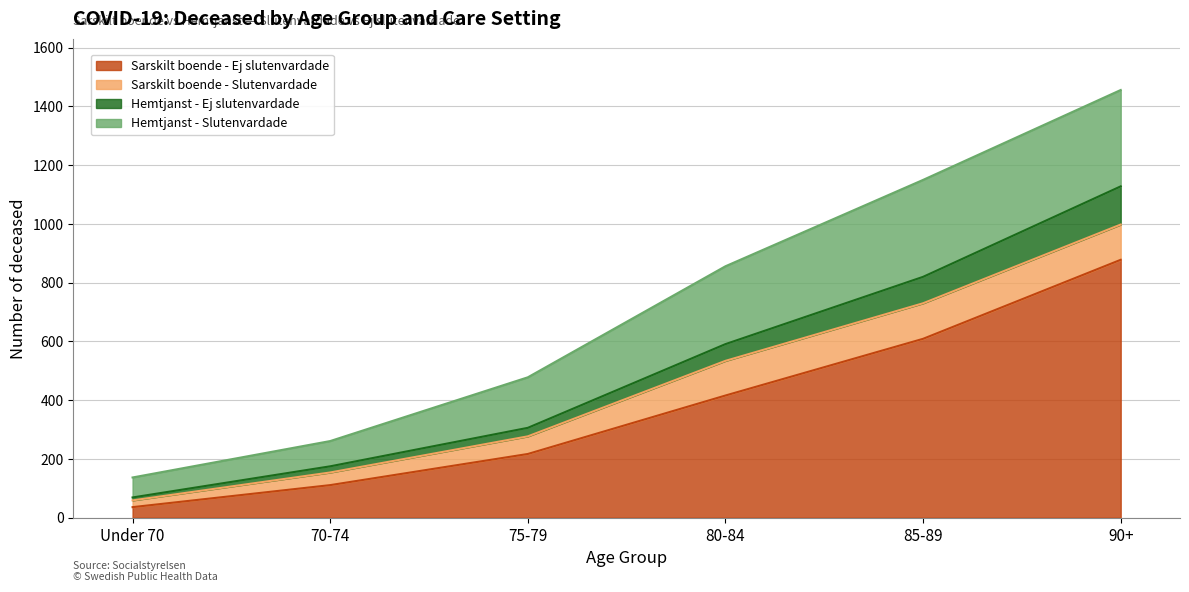

What is the sum of all Sarskilt boende - Ej slutenvardade values?

2267